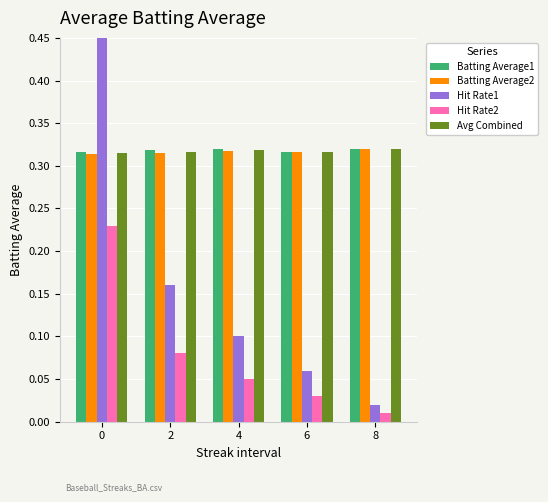

The Avg Combined series shows 0.2 at 4. True or false?

False